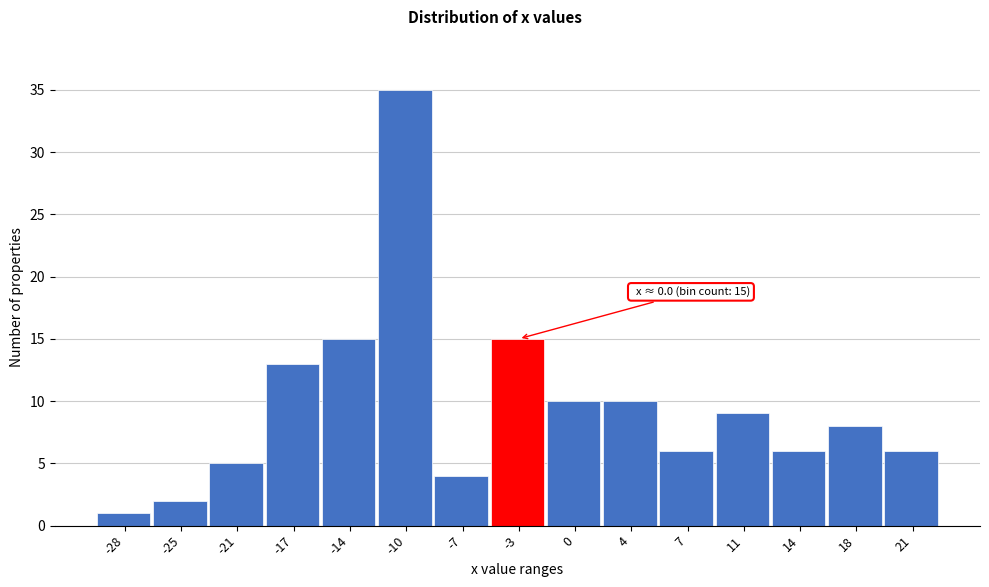

Reading right to left, transcribe all the data shown in this chart.

21=6	18=8	14=6	11=9	7=6	4=10	0=10	-3=15	-7=4	-10=35	-14=15	-17=13	-21=5	-25=2	-28=1